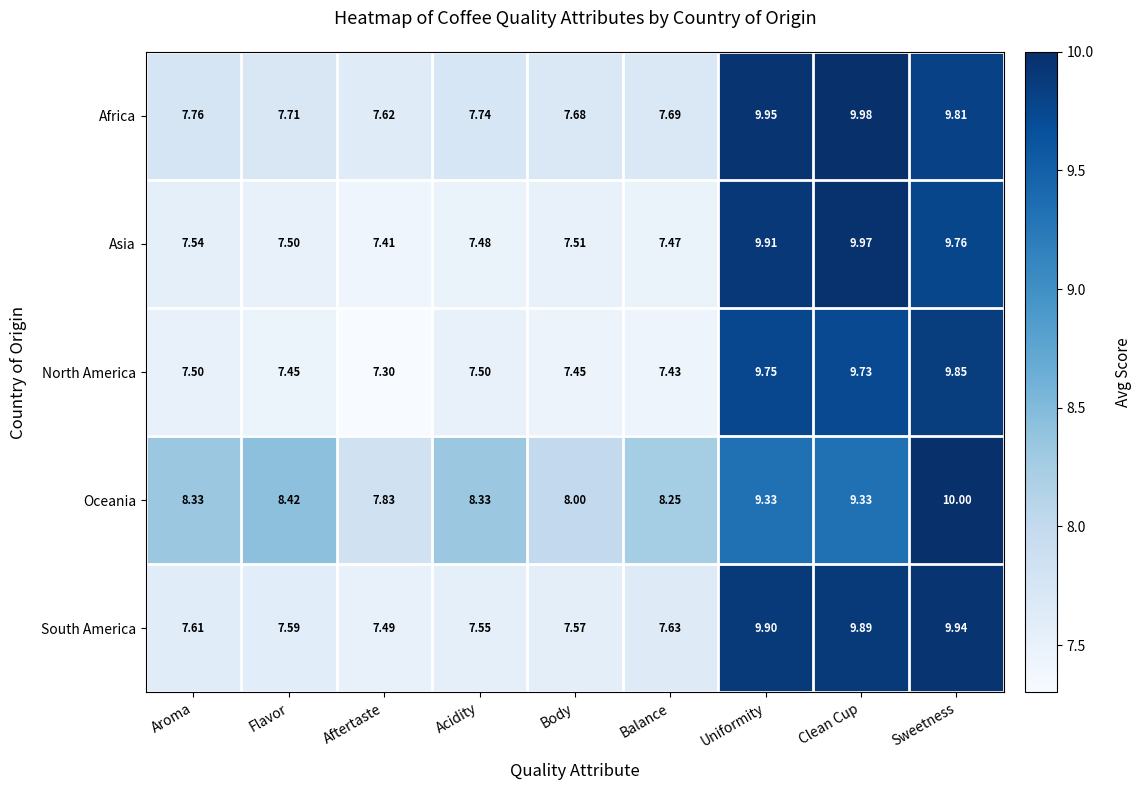

Rank the series by their maximum value, from lowest to highest.

North America, South America, Asia, Africa, Oceania